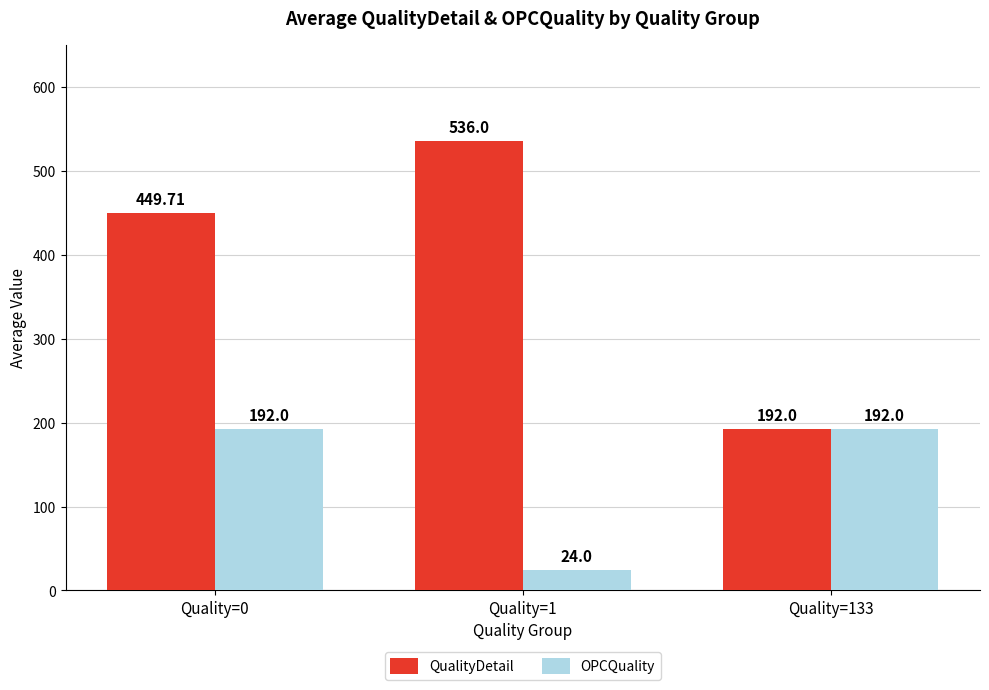

Count the QualityDetail values in the range 192 to 536.

3